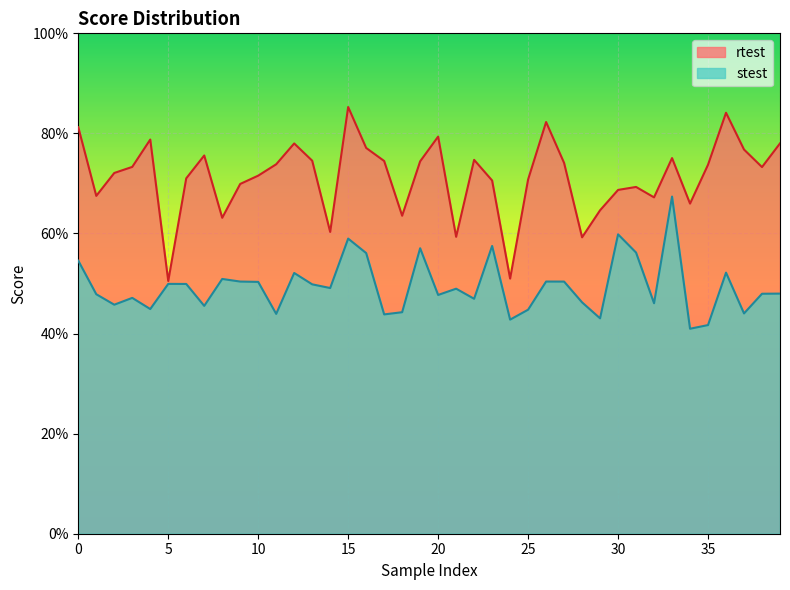

Reading right to left, what are all the values shown in this chart?

stest: 0.5	0.5	0.4	0.5	0.4	0.4	0.7	0.5	0.6	0.6	0.4	0.5	0.5	0.5	0.4	0.4	0.6	0.5	0.5	0.5	0.6	0.4	0.4	0.6	0.6	0.5	0.5	0.5	0.4	0.5	0.5	0.5	0.5	0.5	0.5	0.4	0.5	0.5	0.5	0.5
rtest: 0.8	0.7	0.8	0.8	0.7	0.7	0.8	0.7	0.7	0.7	0.6	0.6	0.7	0.8	0.7	0.5	0.7	0.7	0.6	0.8	0.7	0.6	0.7	0.8	0.9	0.6	0.7	0.8	0.7	0.7	0.7	0.6	0.8	0.7	0.5	0.8	0.7	0.7	0.7	0.8